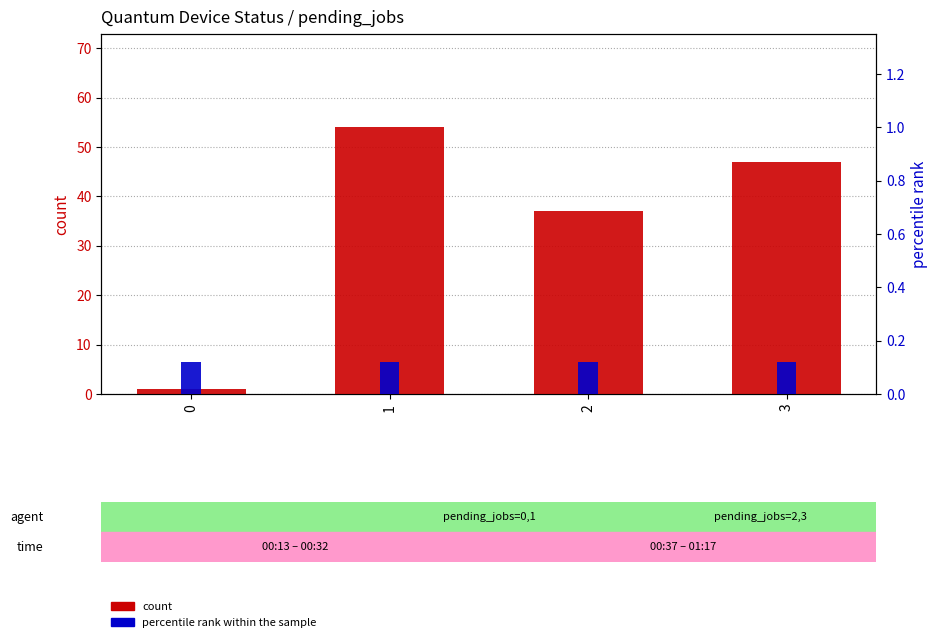

What is the difference between the highest and lowest values at 2?

36.9